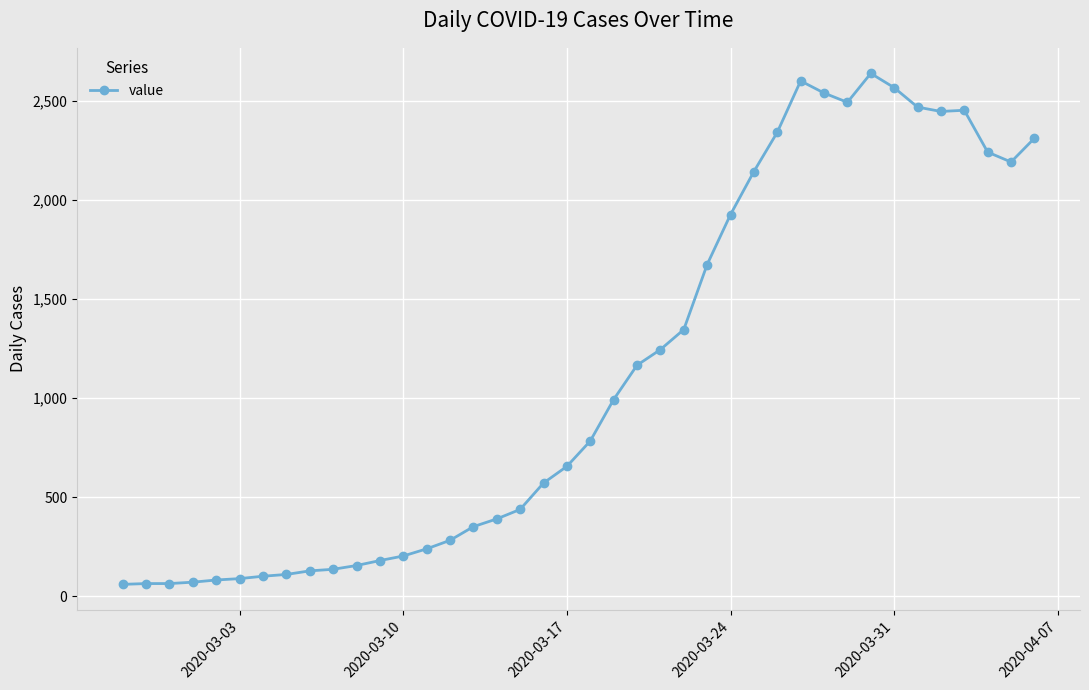

What is the greatest value displayed?

2638